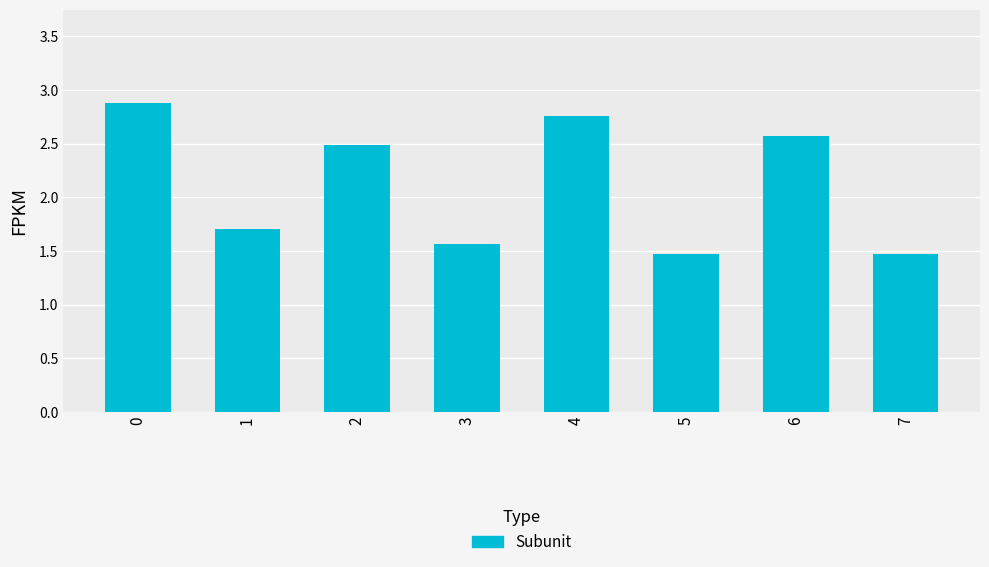

What is the value of the 6th bar from the left?

1.5